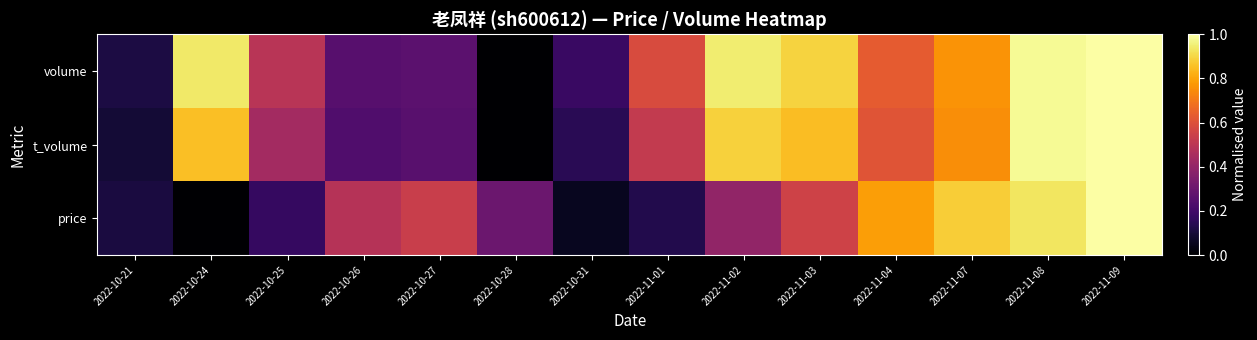

How many series are shown in this chart?

3